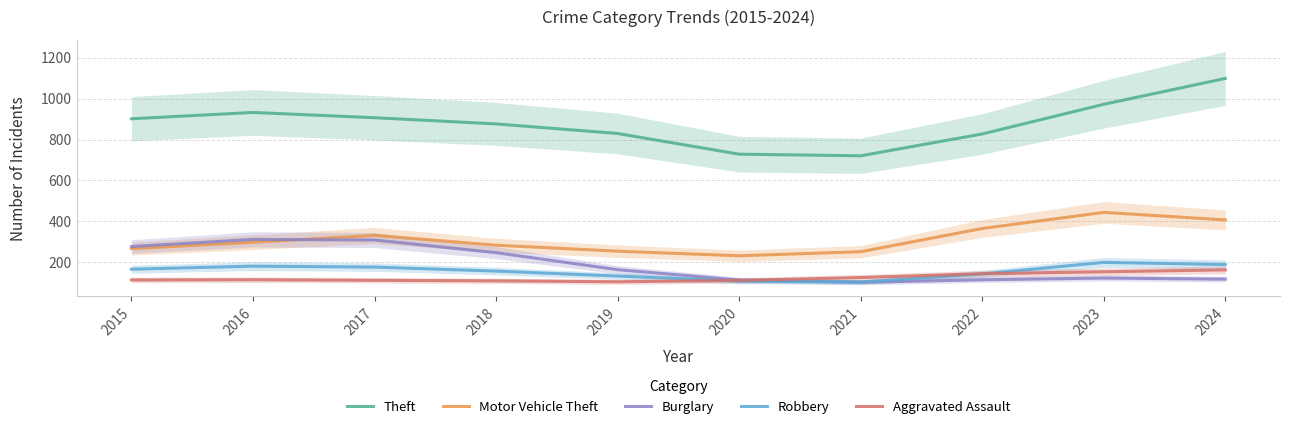

At which label does Aggravated Assault first exceed 112?

2016